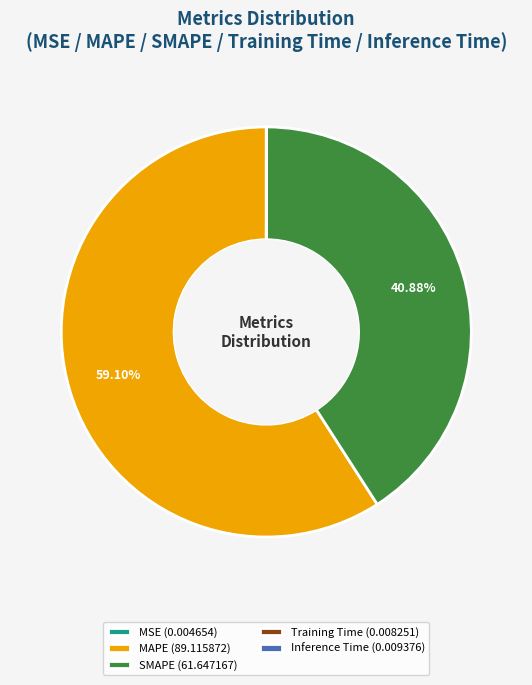

Does any single category account for the majority?

Yes